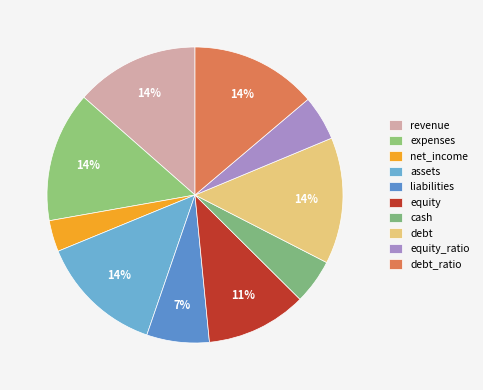

Approximately how many times larger is the value at equity compared to expenses?

0.8